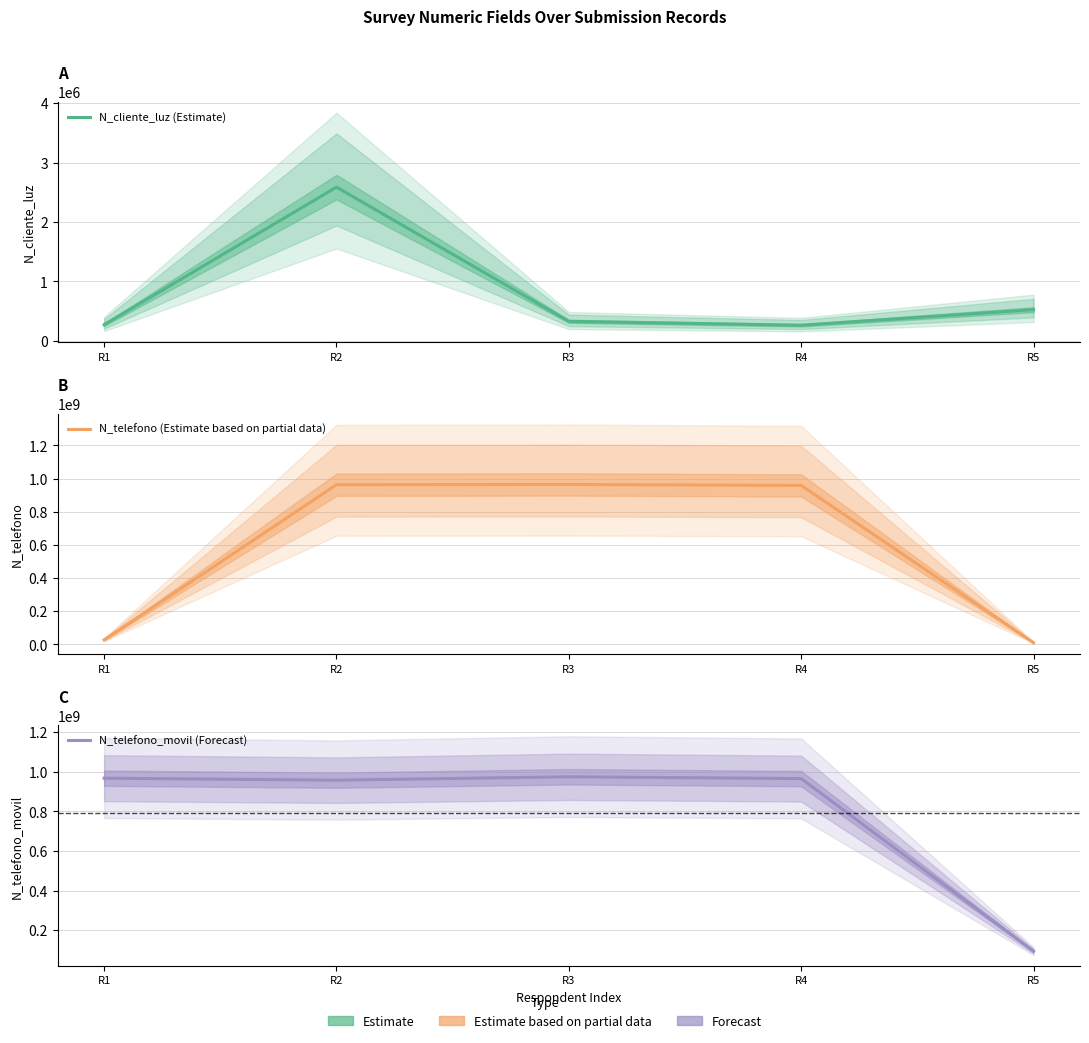

Rank the series by their average value, from highest to lowest.

N_telefono_movil (Forecast), N_telefono (Estimate based on partial data), N_cliente_luz (Estimate)